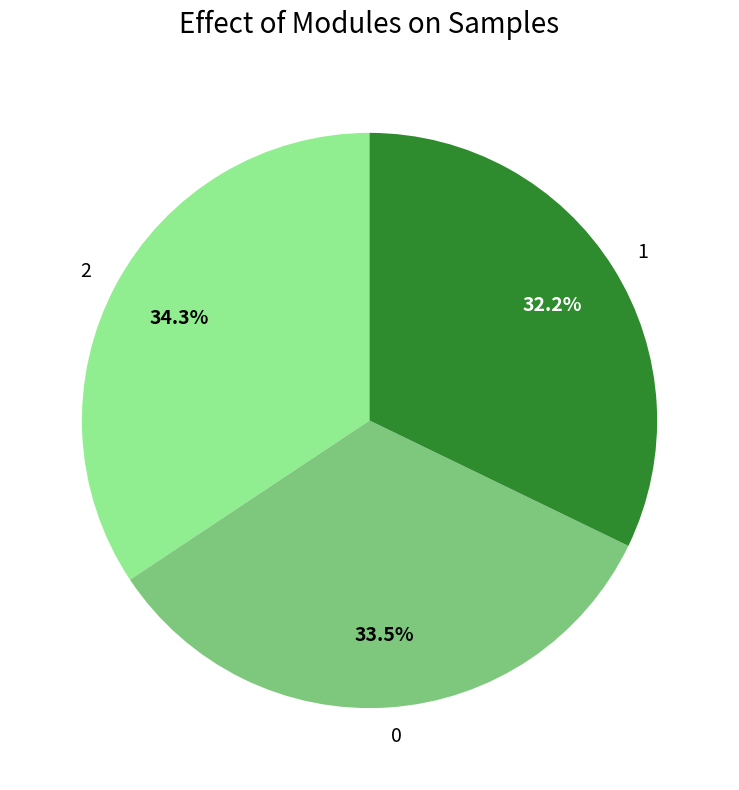

The 2 slice represents 34% of the pie. True or false?

True